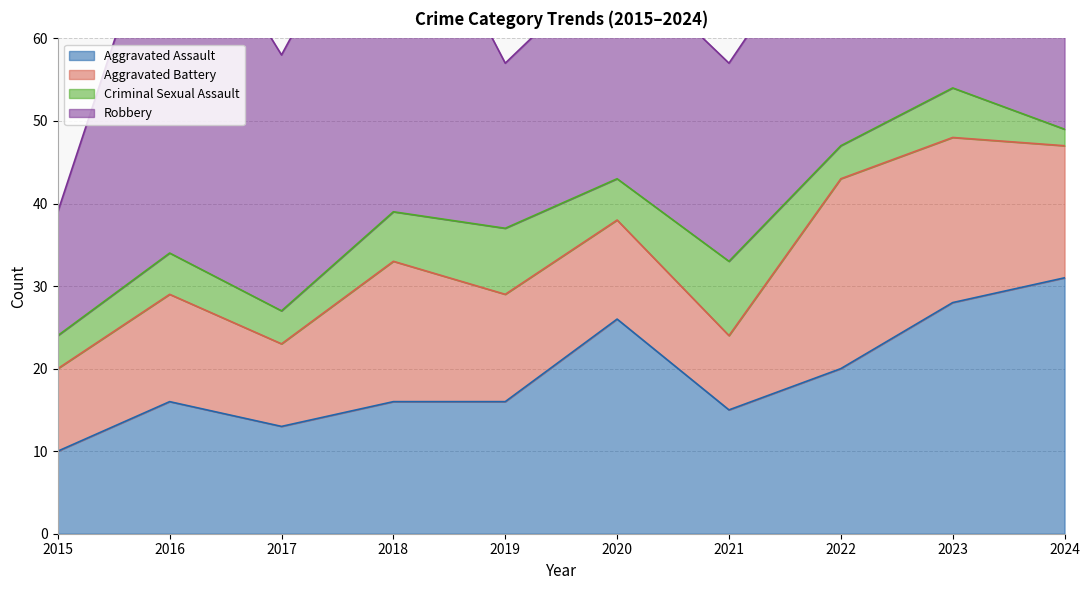

At how many categories does at least one series exceed 12?

10